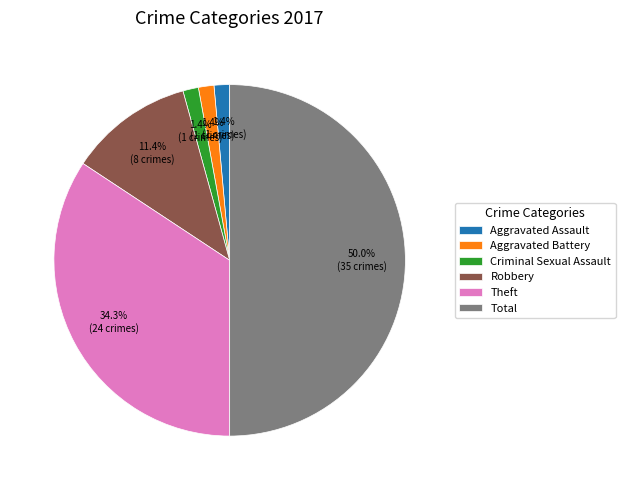

How many segments does this pie chart have?

6